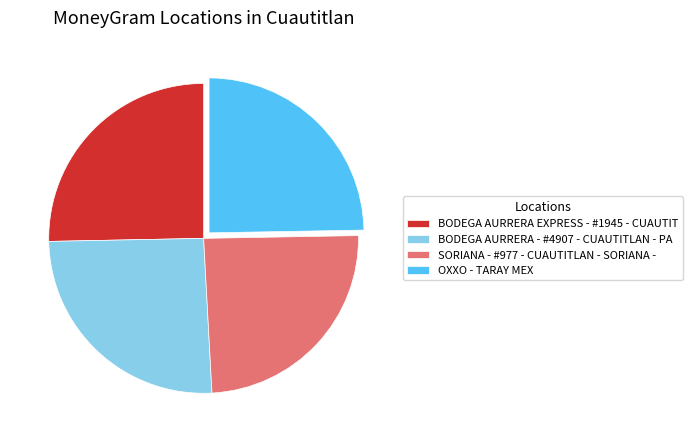

Is there a majority slice in this chart?

No